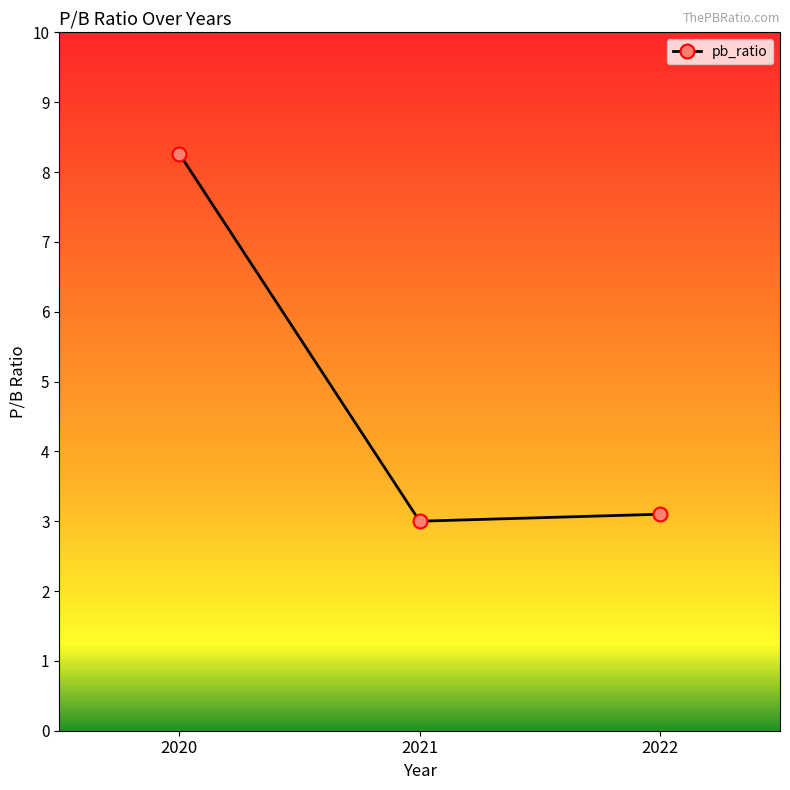

Reading left to right, list all the values displayed in this chart.

2020=8.3	2021=3.0	2022=3.1